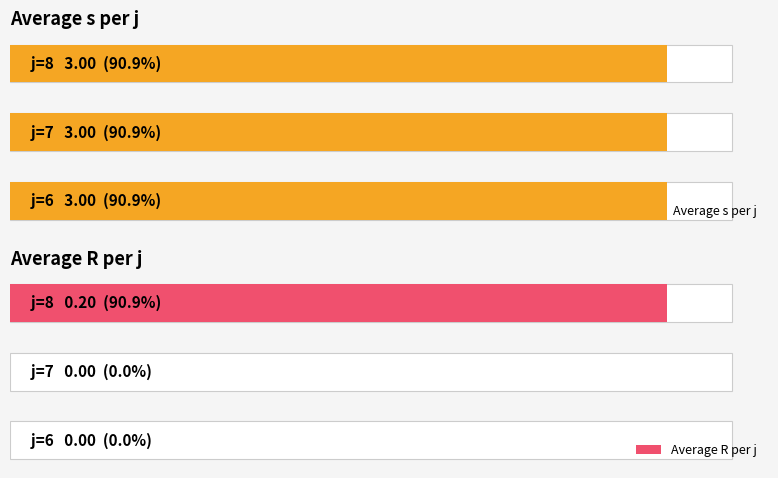

How many bars are there in each group?

2